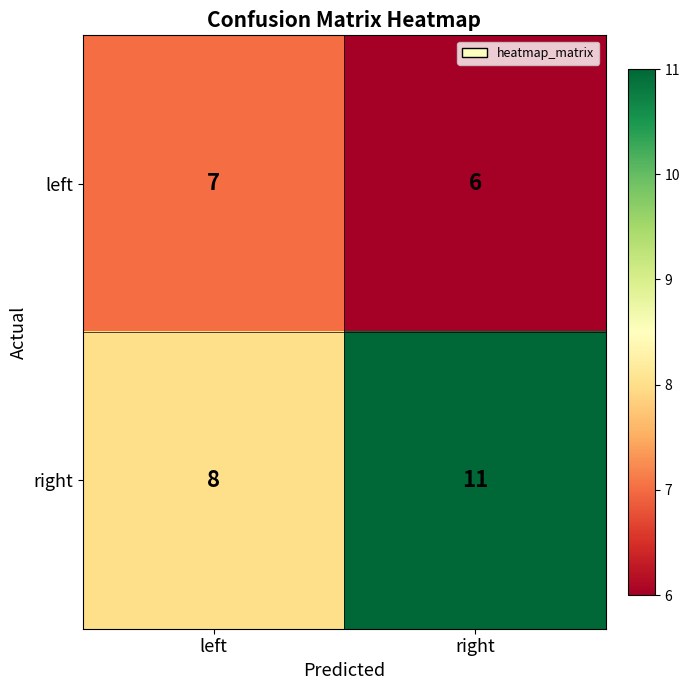

Where is left nearest to the value 6?

right